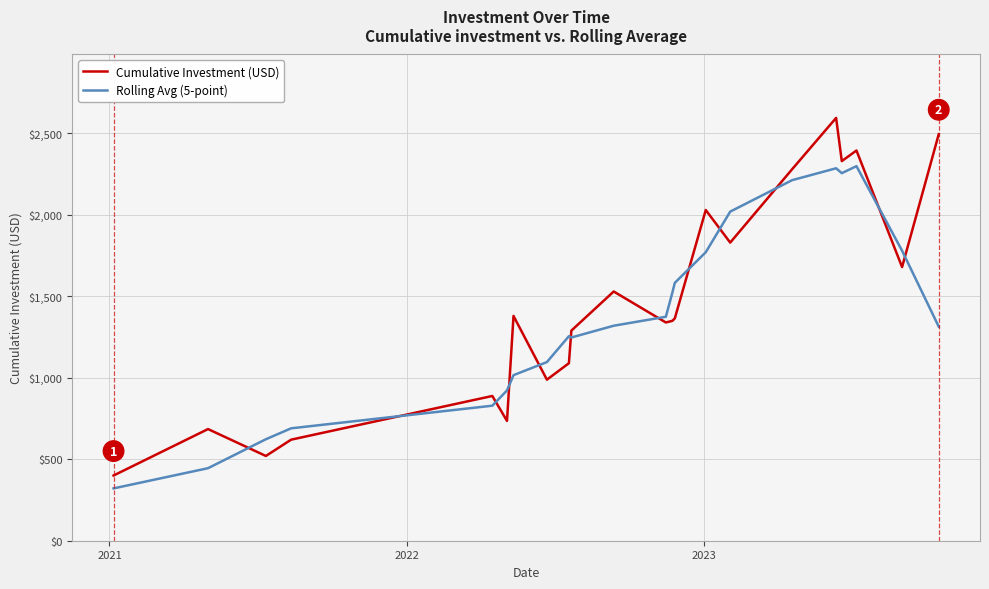

List the series in order of their peak value, lowest first.

Rolling Avg (5-point), Cumulative Investment (USD)